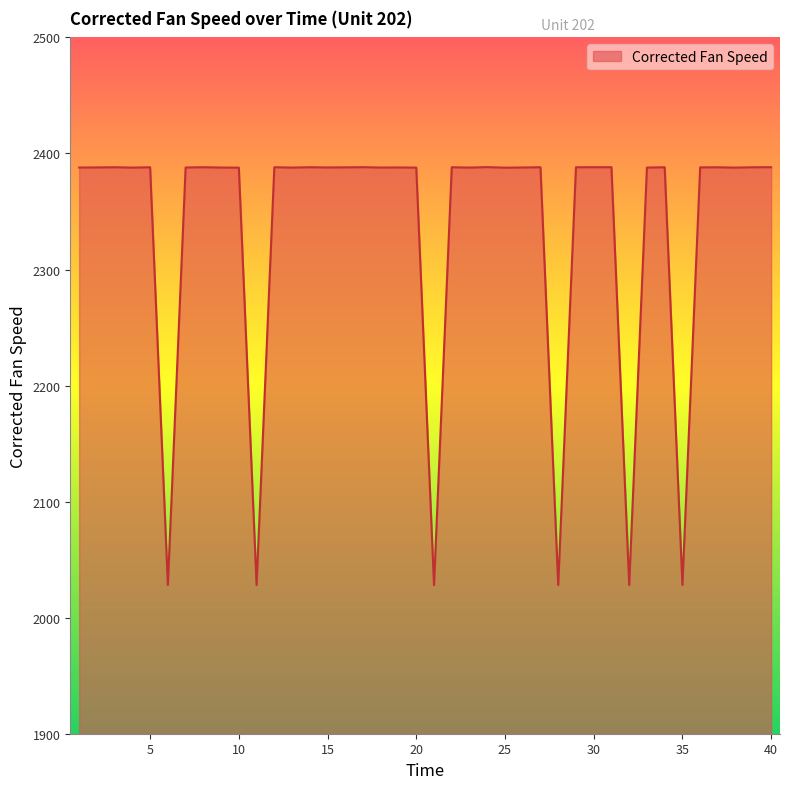

What is the greatest value displayed?

2388.2